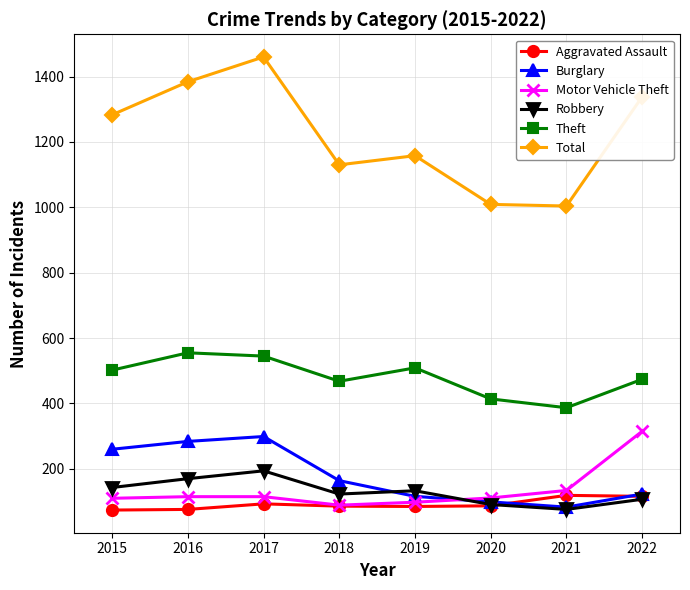

Which label corresponds to the largest value in the chart?

2017